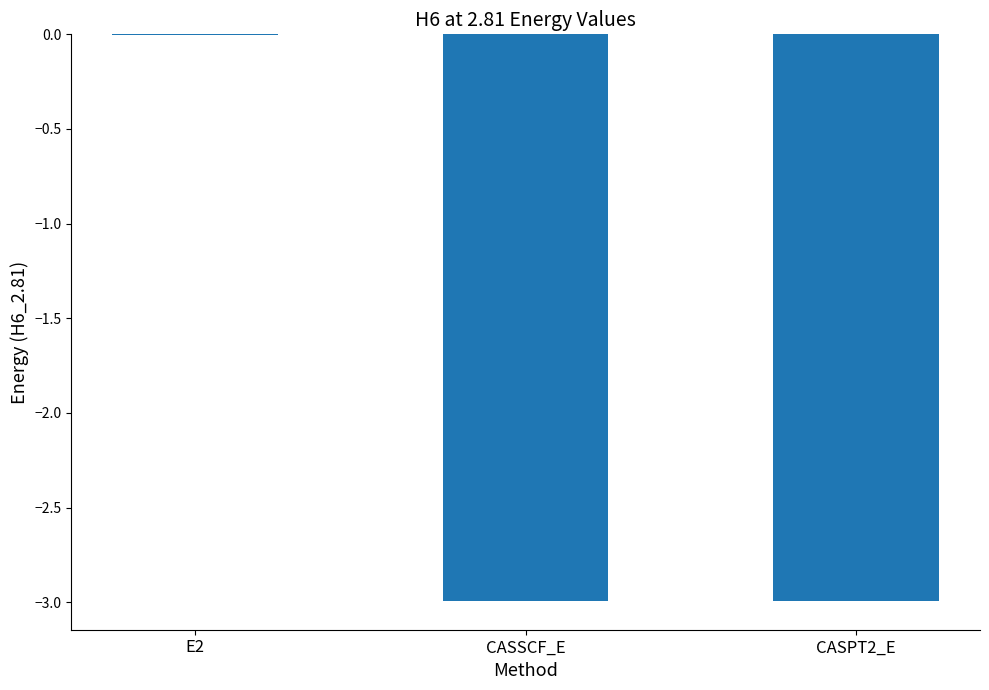

Where is the data nearest to the value -1?

E2